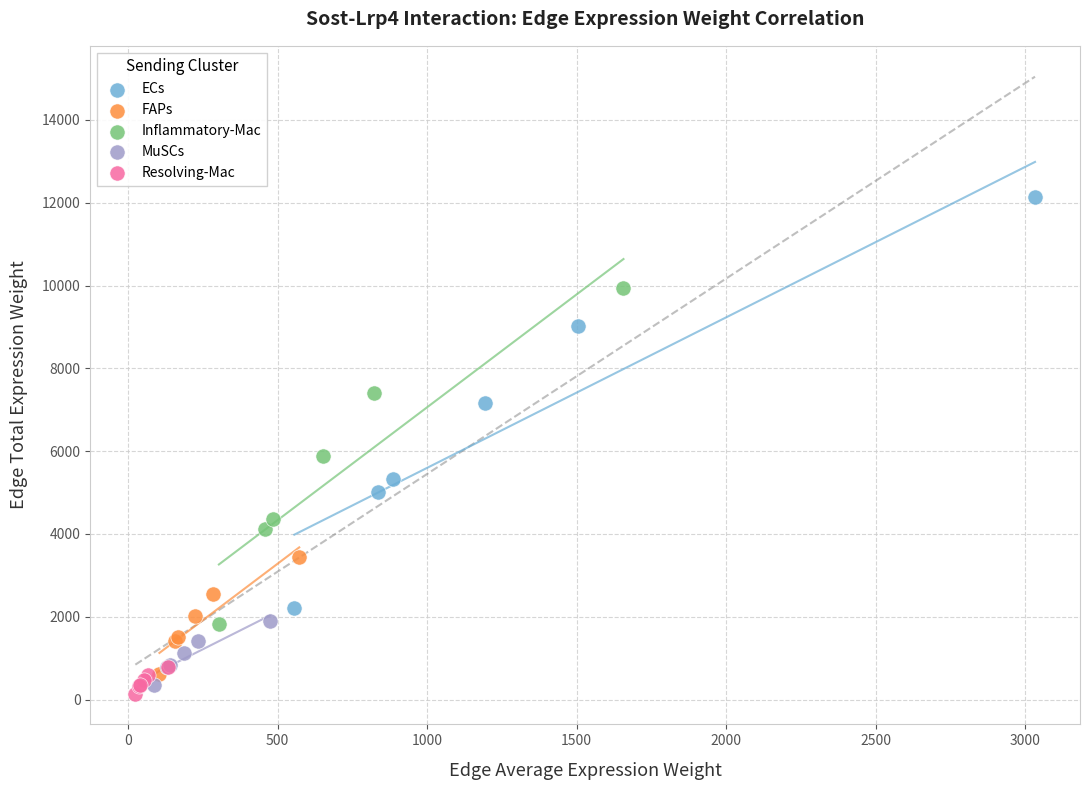

Which series reaches the maximum Y coordinate?

ECs